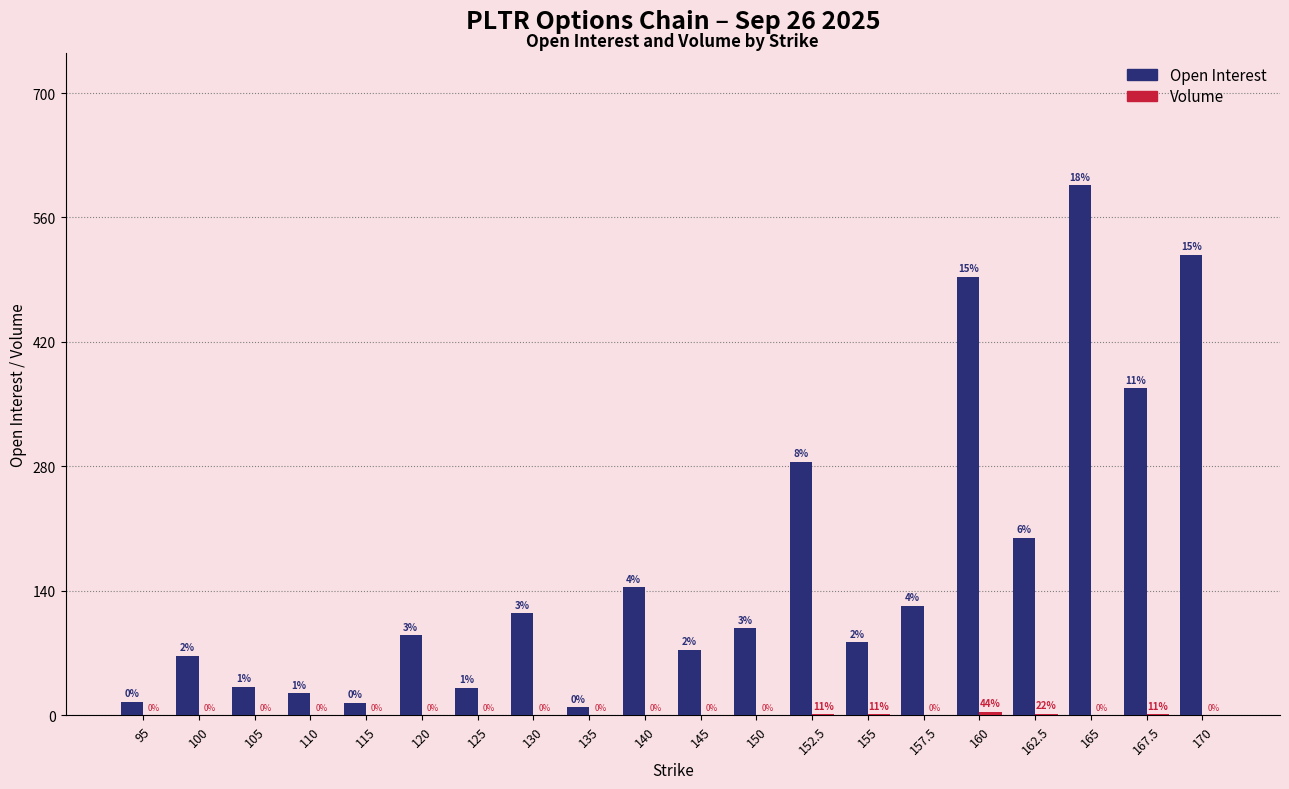

Which category has the highest value in the Open Interest series?

165